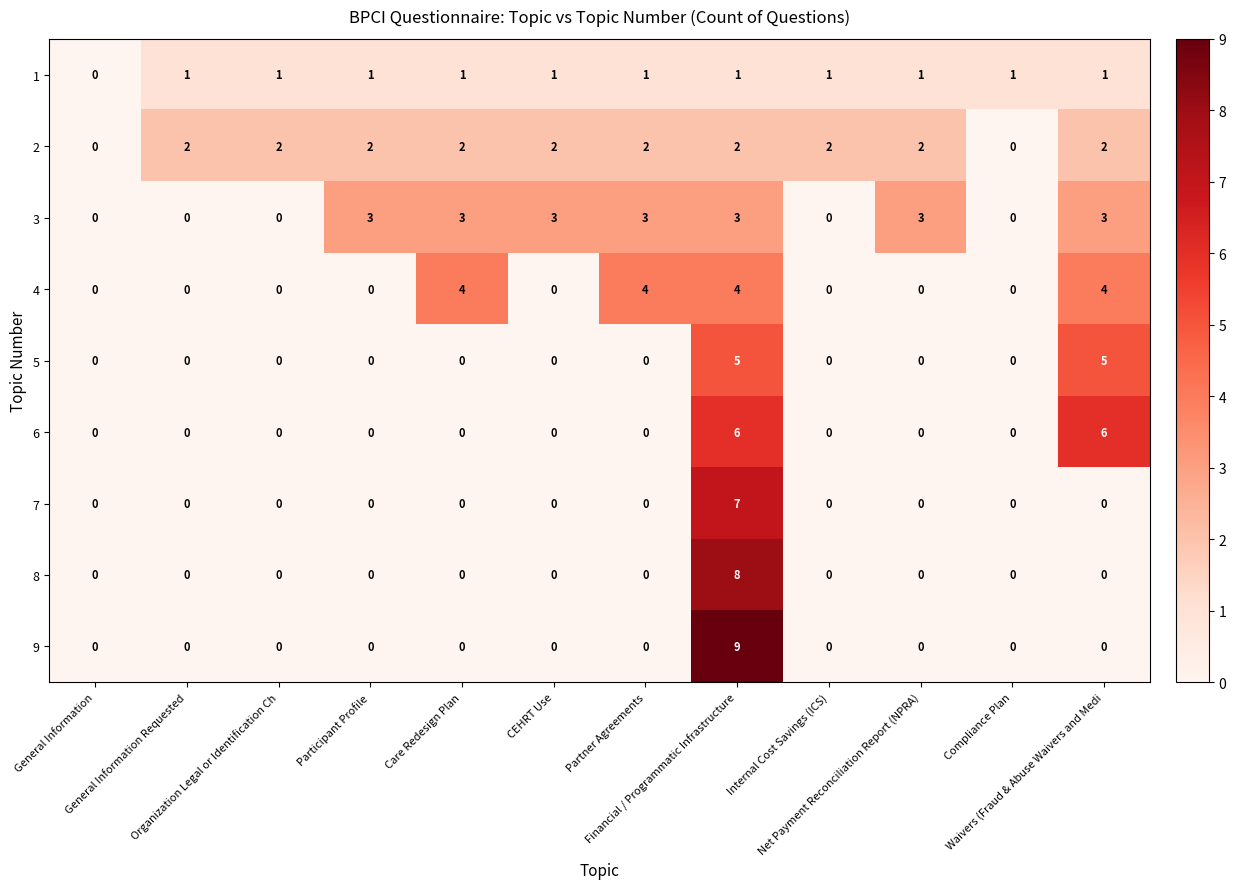

How many data points in 5 are above 0?

2